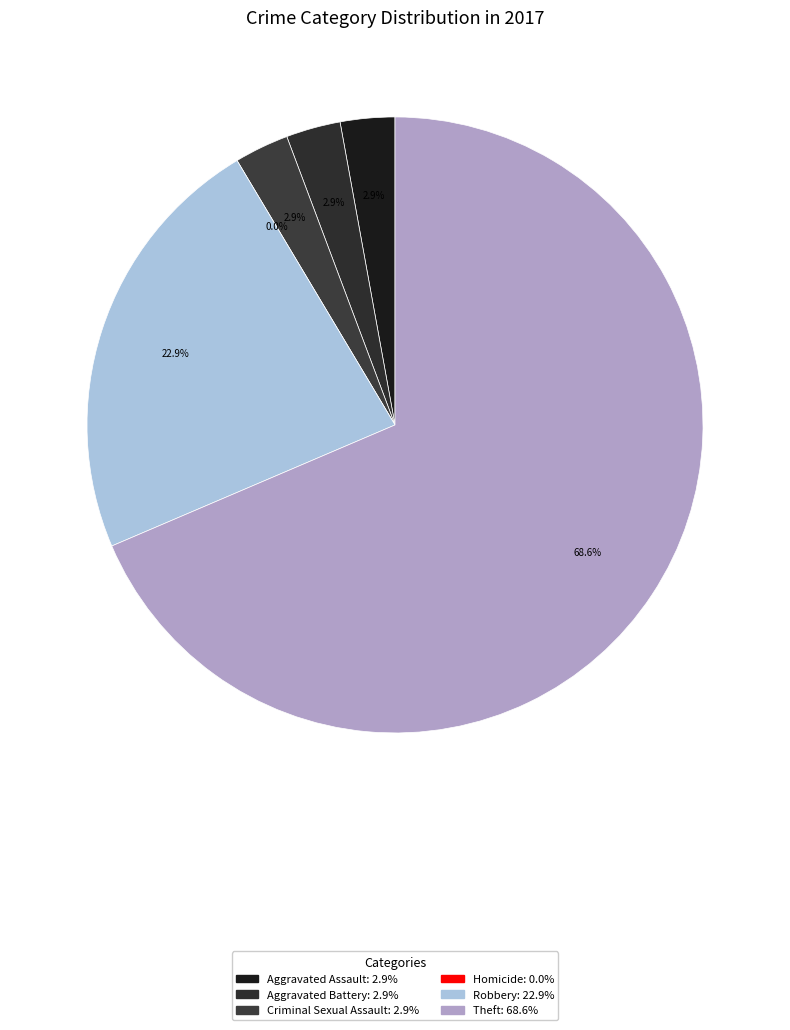

How many slices are in this pie chart?

6